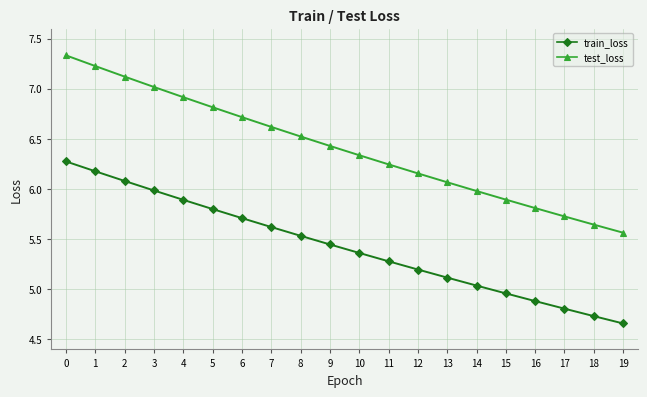

True or false: test_loss and train_loss intersect in this chart.

False